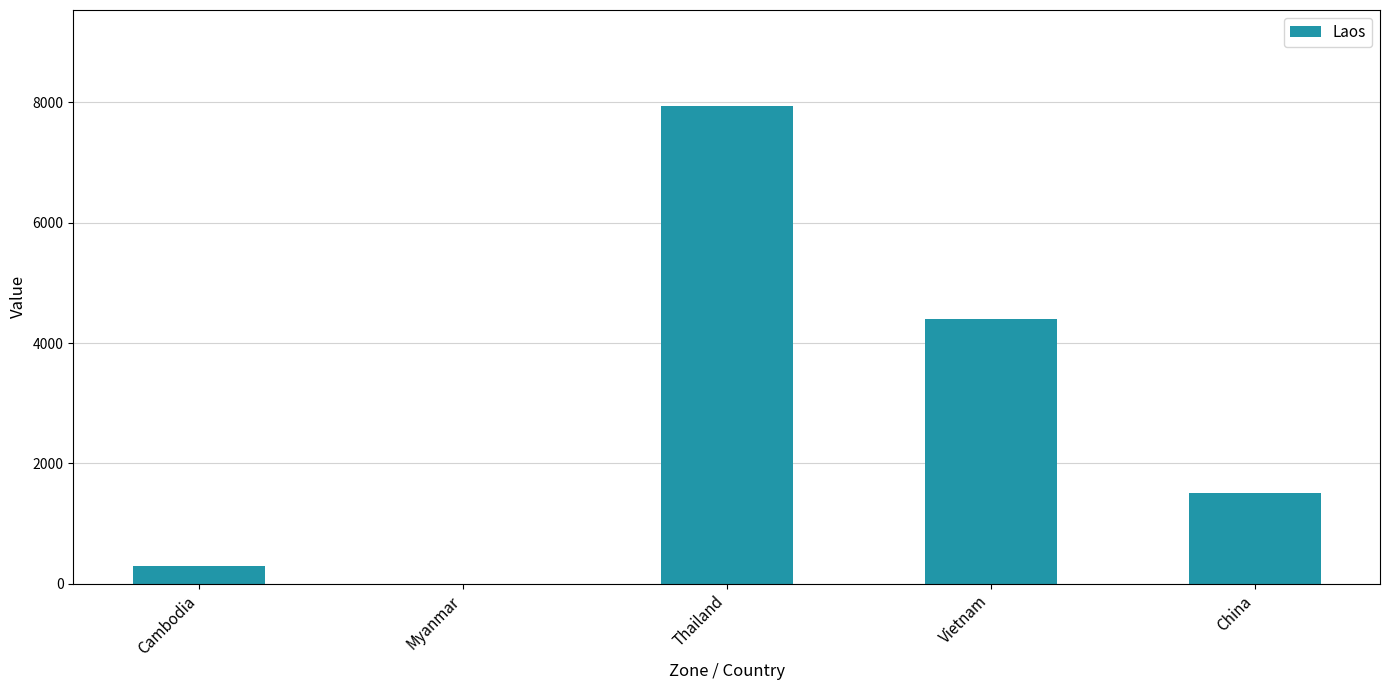

At which label does the data first exceed 1500?

Thailand